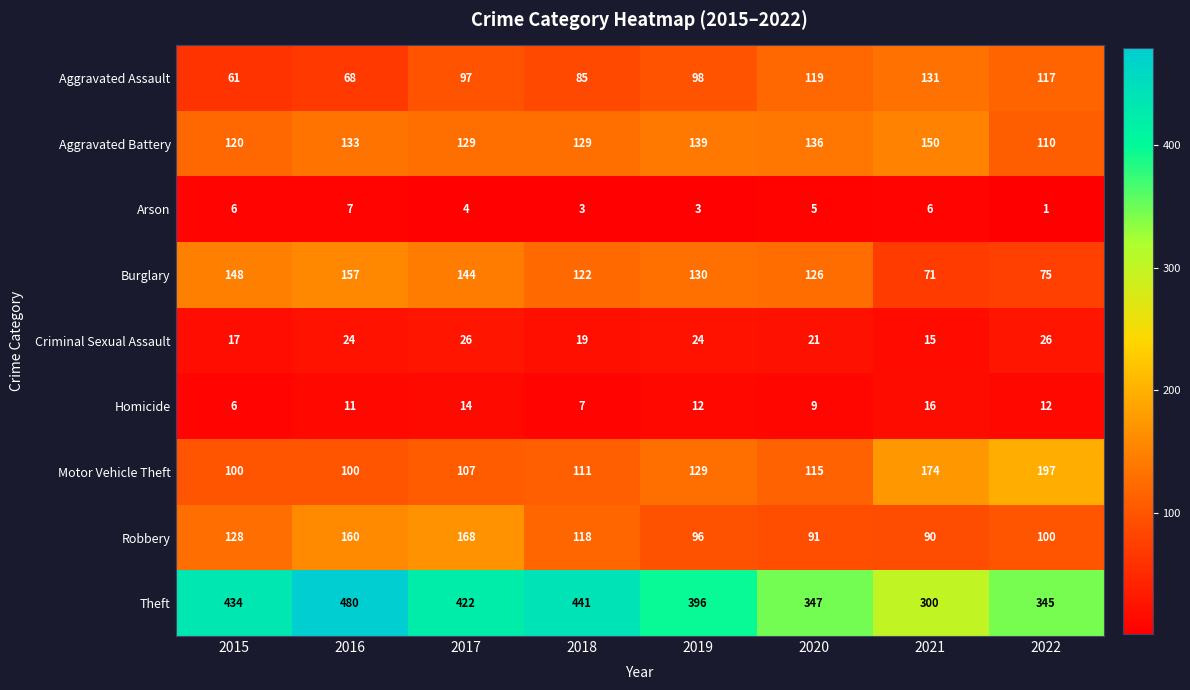

How many categories are shown in the chart?

8